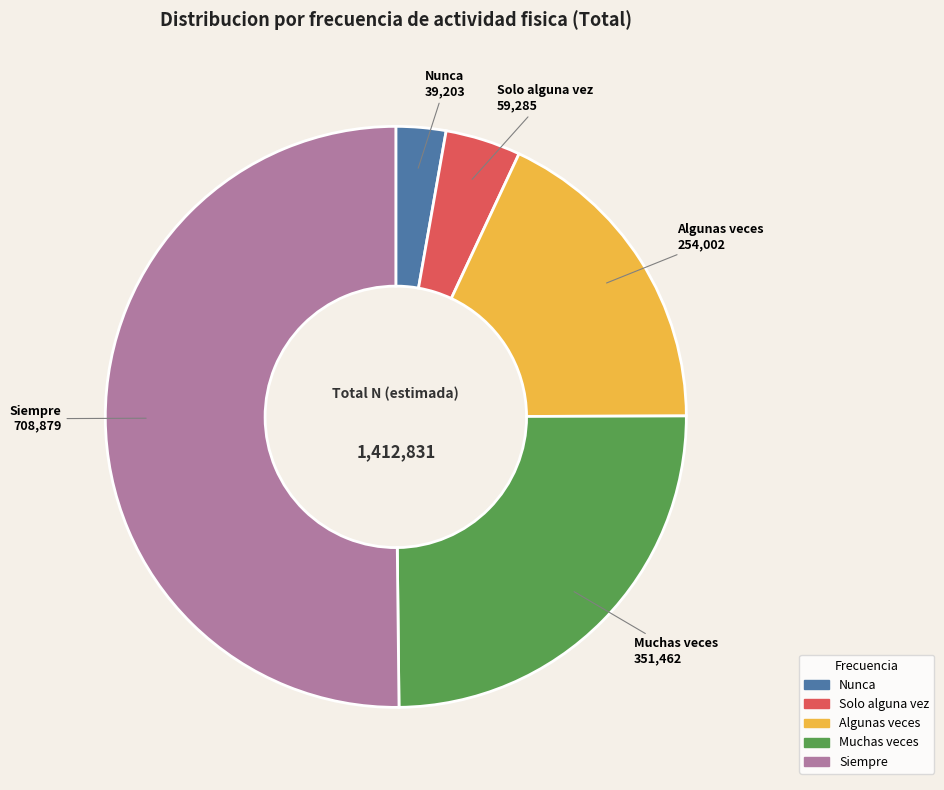

Which category has the smallest portion of the pie?

Nunca